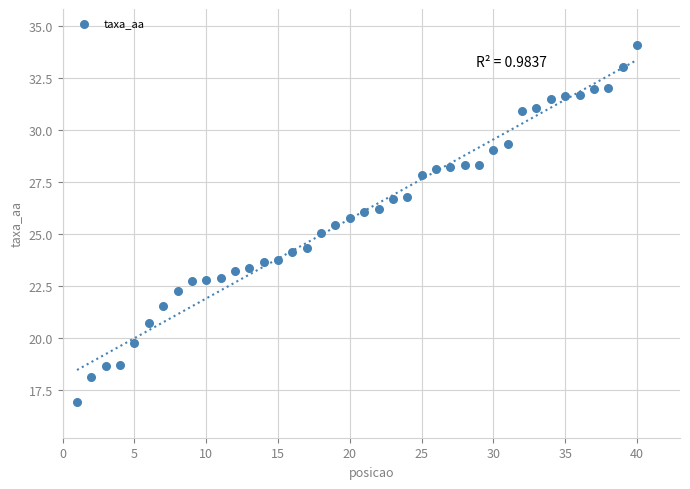

What is the range of X values (max minus min)?

39.0